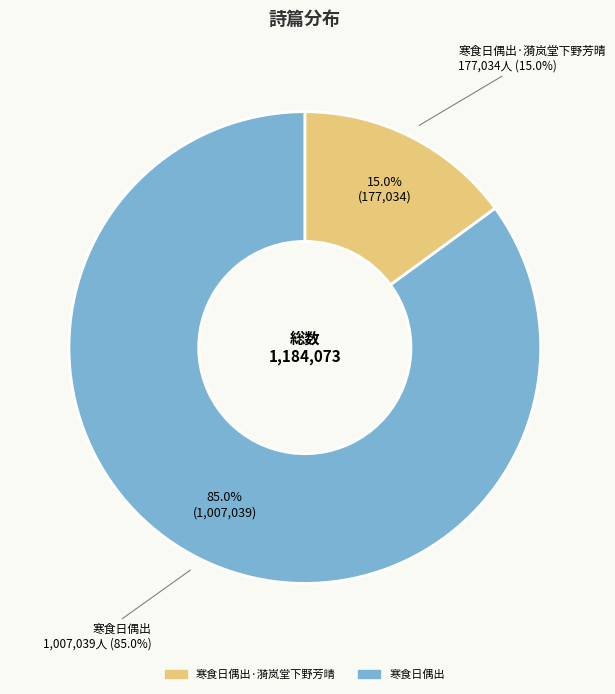

Which category has the biggest portion of the pie?

寒食日偶出